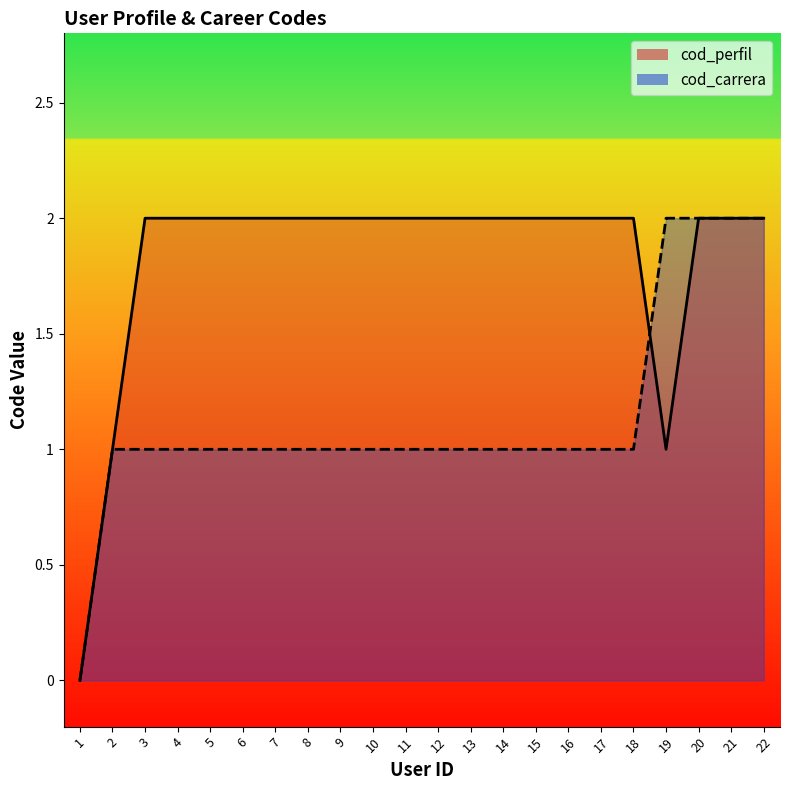

Where is cod_perfil nearest to the value 1?

2